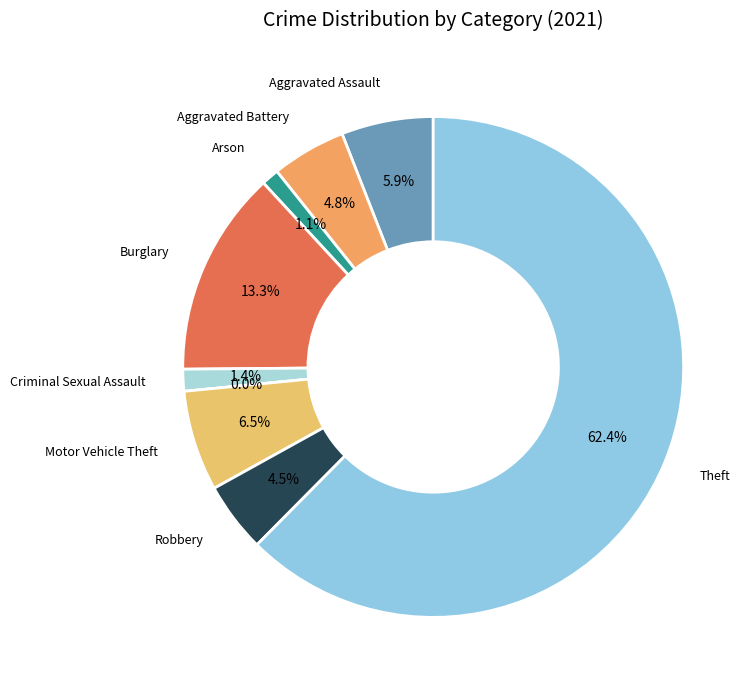

Do Arson and Motor Vehicle Theft together represent more than half of the pie?

No